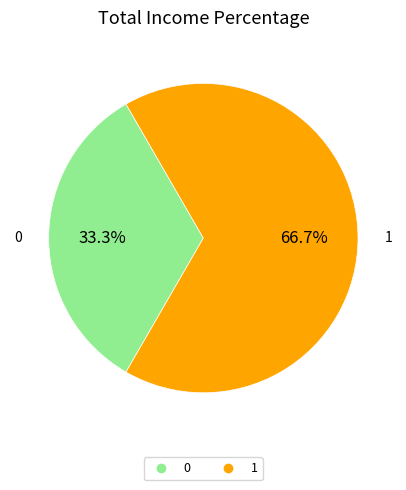

The 1 slice represents 76% of the pie. True or false?

False